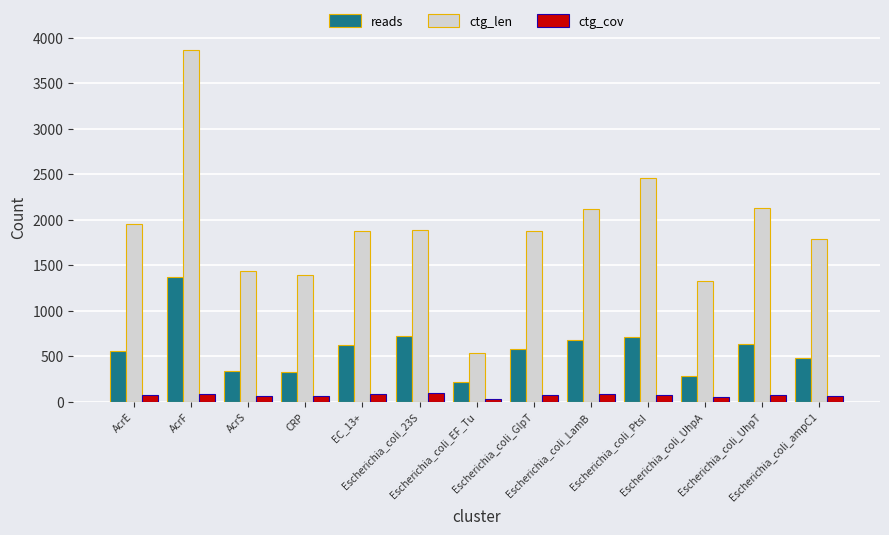

What are all the series names shown in the legend?

reads, ctg_len, ctg_cov